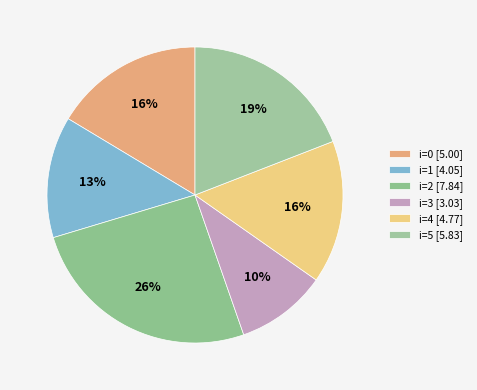

Which category has the smallest portion of the pie?

i=3 [3.03]